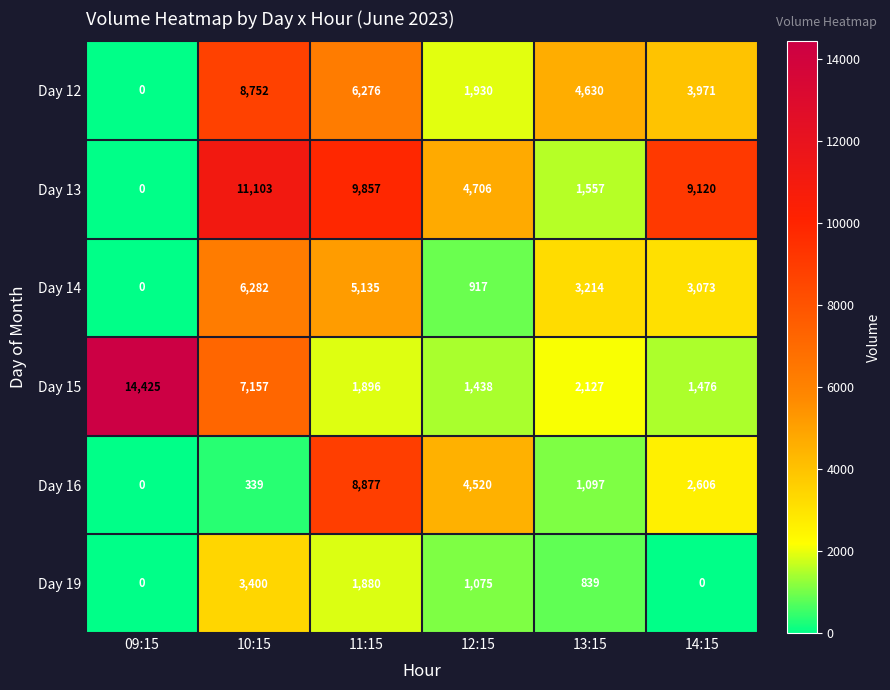

What is the sum of the Day 16 values at 09:15 and 14:15?

2606